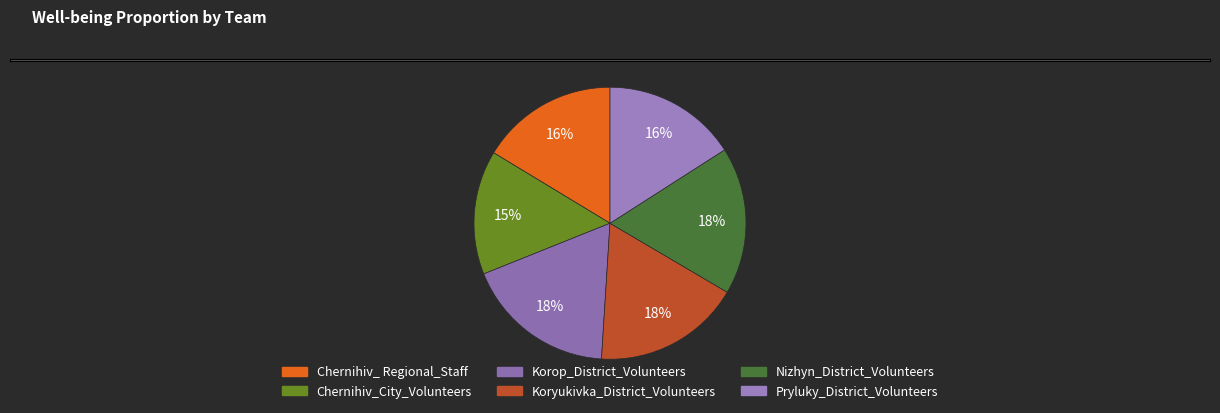

Rank the categories by value from lowest to highest.

Chernihiv_City_Volunteers, Pryluky_District_Volunteers, Chernihiv_ Regional_Staff, Koryukivka_District_Volunteers, Nizhyn_District_Volunteers, Korop_District_Volunteers